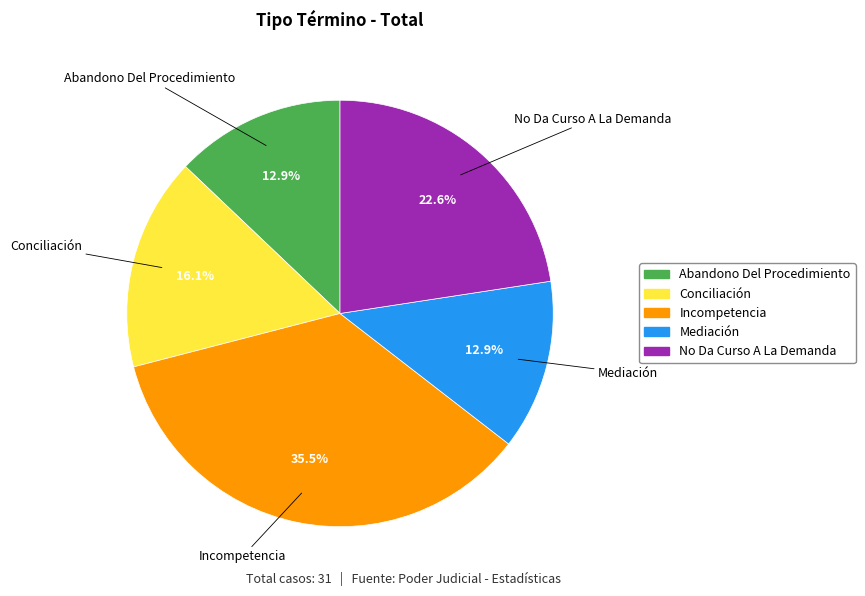

True or false: Incompetencia accounts for 27% of the total.

False